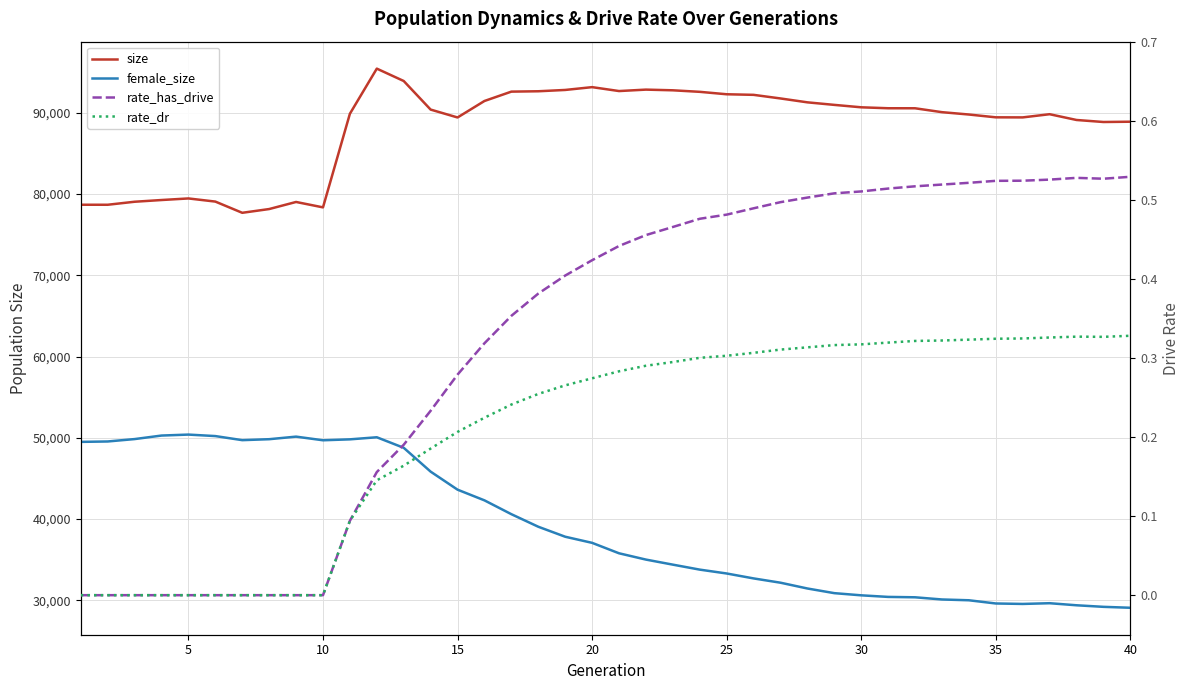

How many categories are shown in the chart?

40